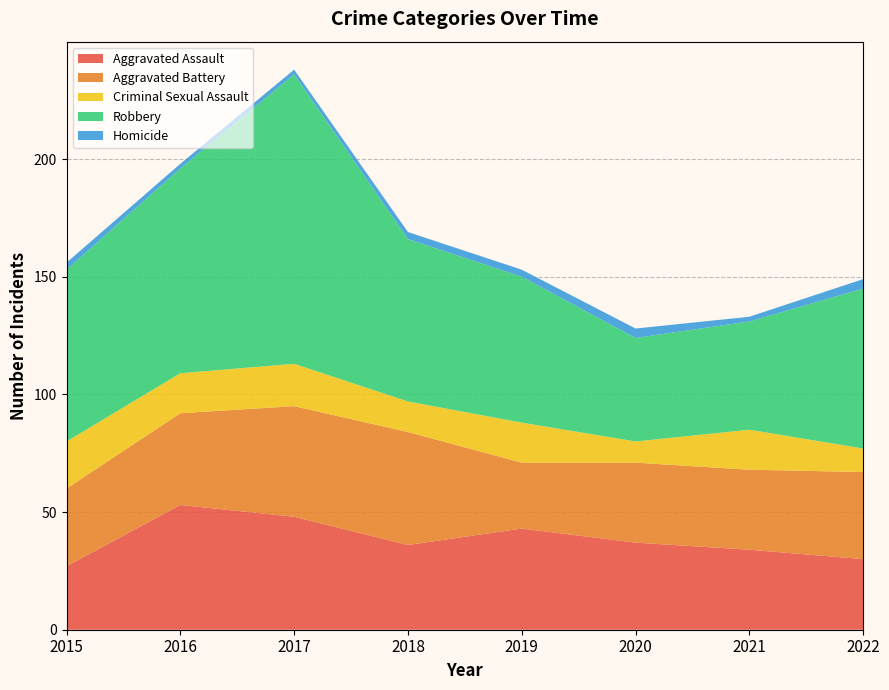

Reading left to right, what are all the values shown in this chart?

Aggravated Assault: 27	53	48	36	43	37	34	30
Aggravated Battery: 33	39	47	48	28	34	34	37
Criminal Sexual Assault: 20	17	18	13	17	9	17	10
Robbery: 73	87	123	69	62	44	46	68
Homicide: 3	2	2	3	3	4	2	4